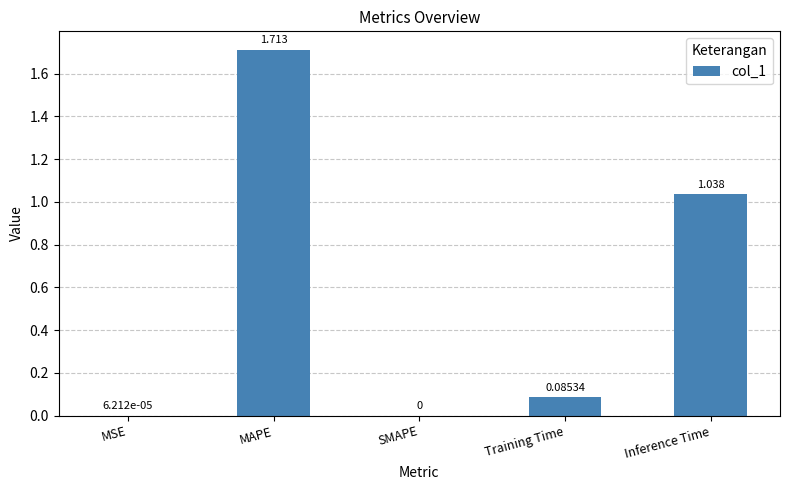

Count the number of categories in the chart.

5